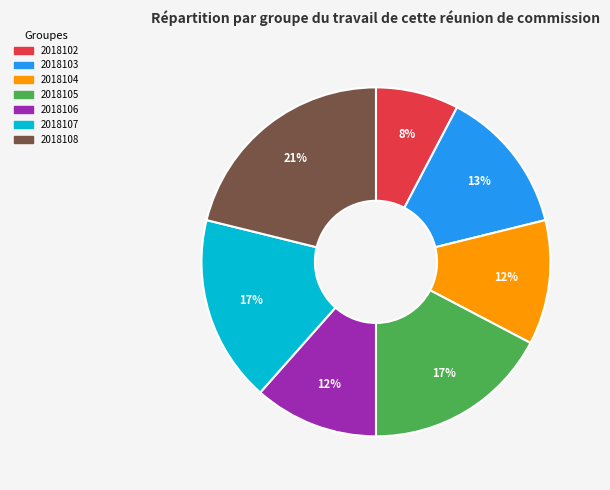

Is there a majority slice in this chart?

No